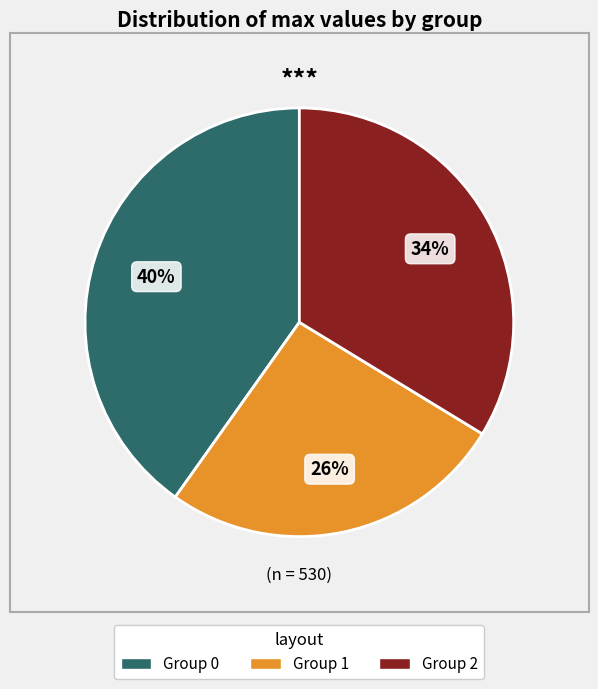

To the nearest percent, what is the difference between the largest and smallest slice percentages?

14%